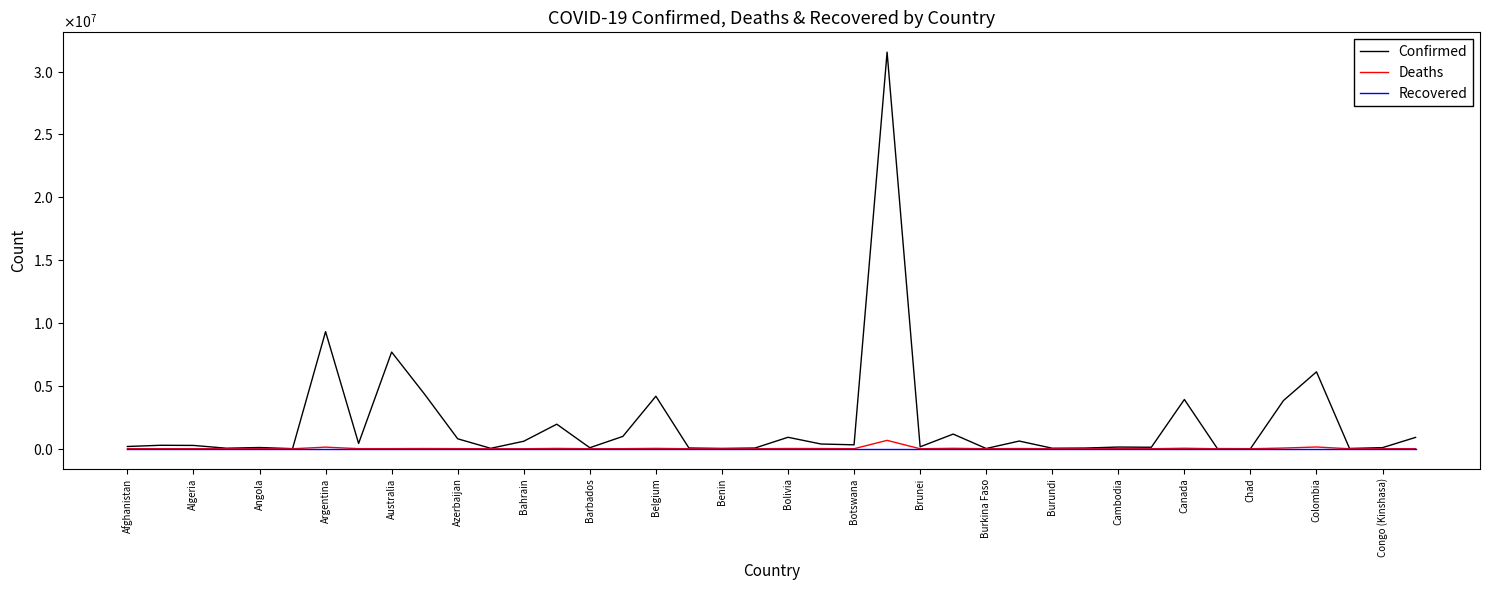

At which label is Confirmed closest to 15774449?

Argentina